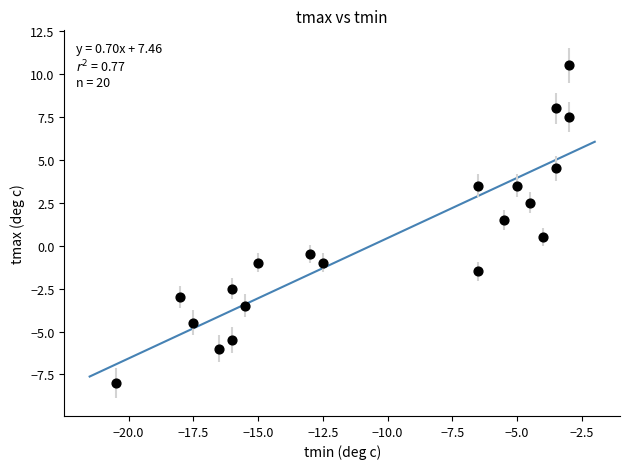

What is the range of X values (max minus min)?

17.5